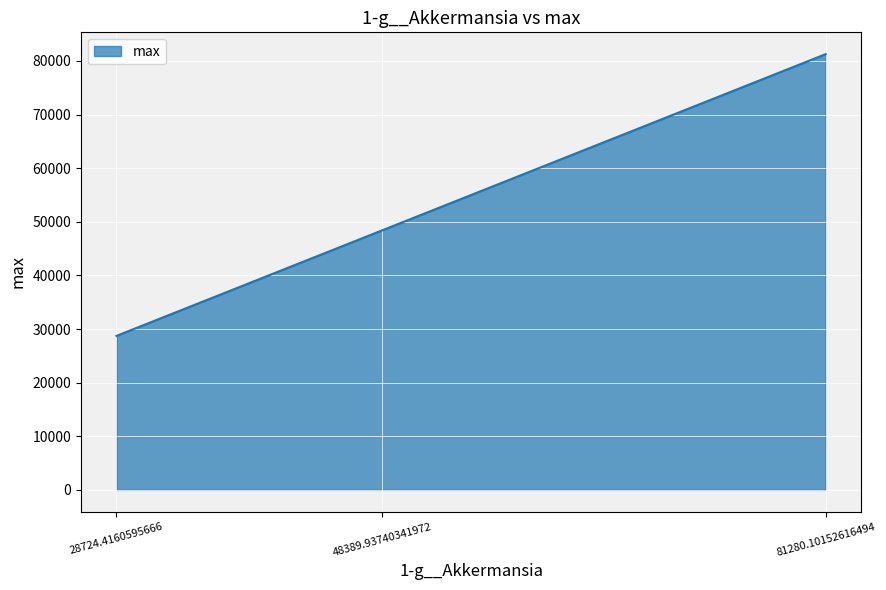

Rank the categories by value from highest to lowest.

81280.10152616494, 48389.93740341972, 28724.4160595666